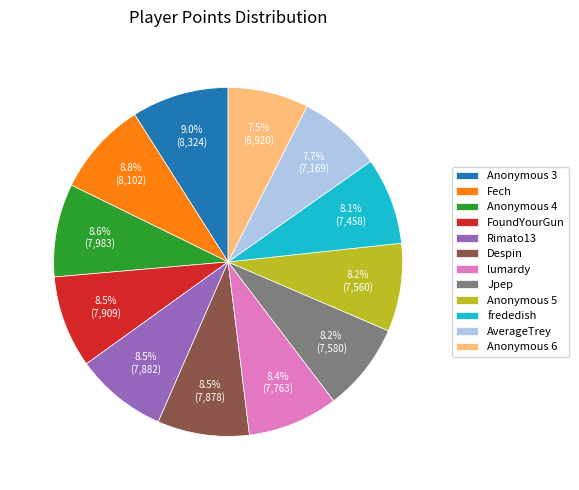

How many segments does this pie chart have?

12